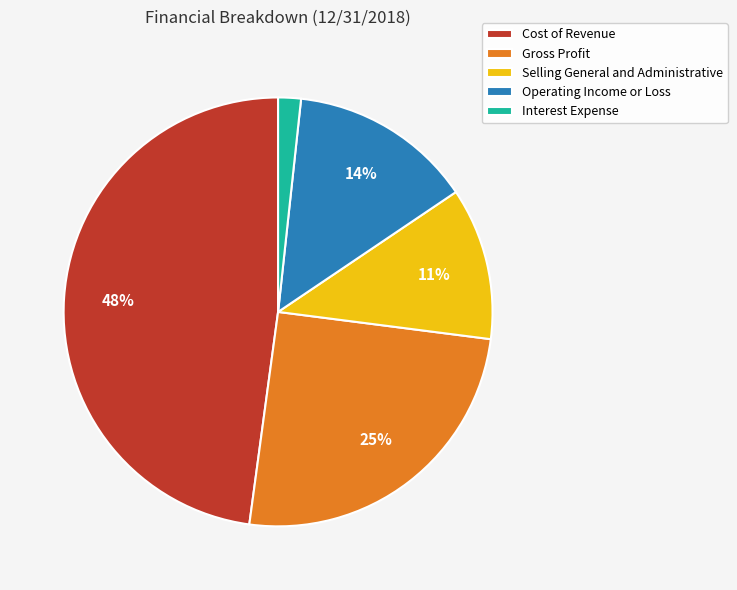

Which slice is the largest?

Cost of Revenue